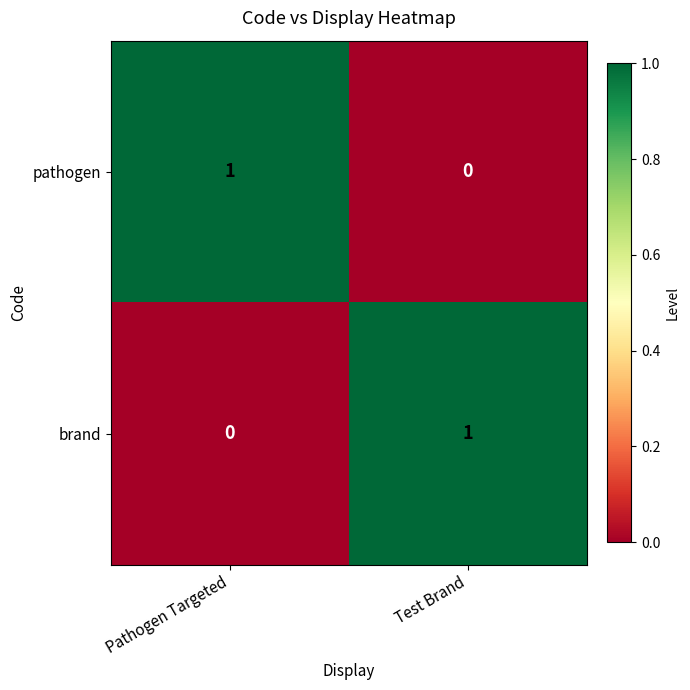

At which label is pathogen closest to 0?

Test Brand